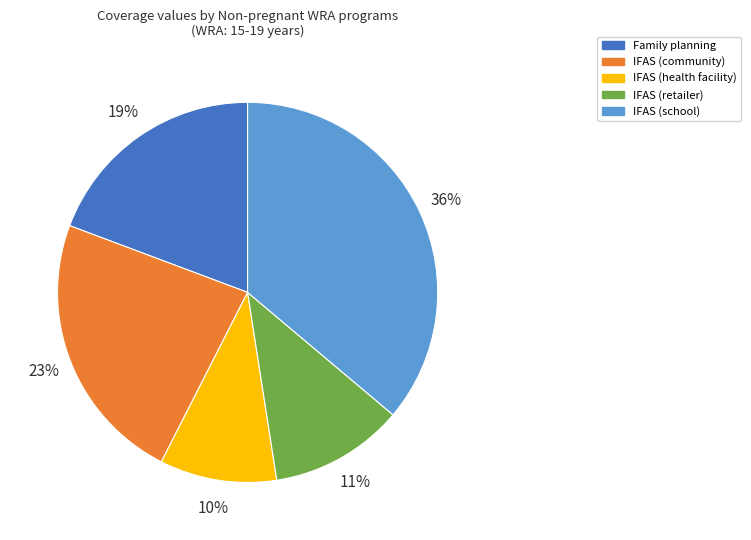

What percentage is the IFAS (community) slice, to the nearest percent?

23%